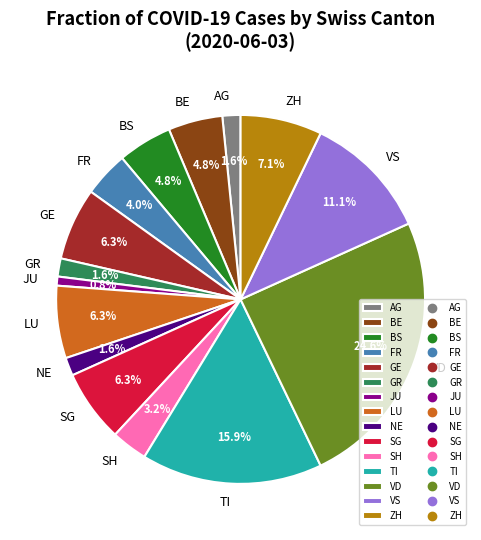

Is there any slice that represents more than half of the pie?

No